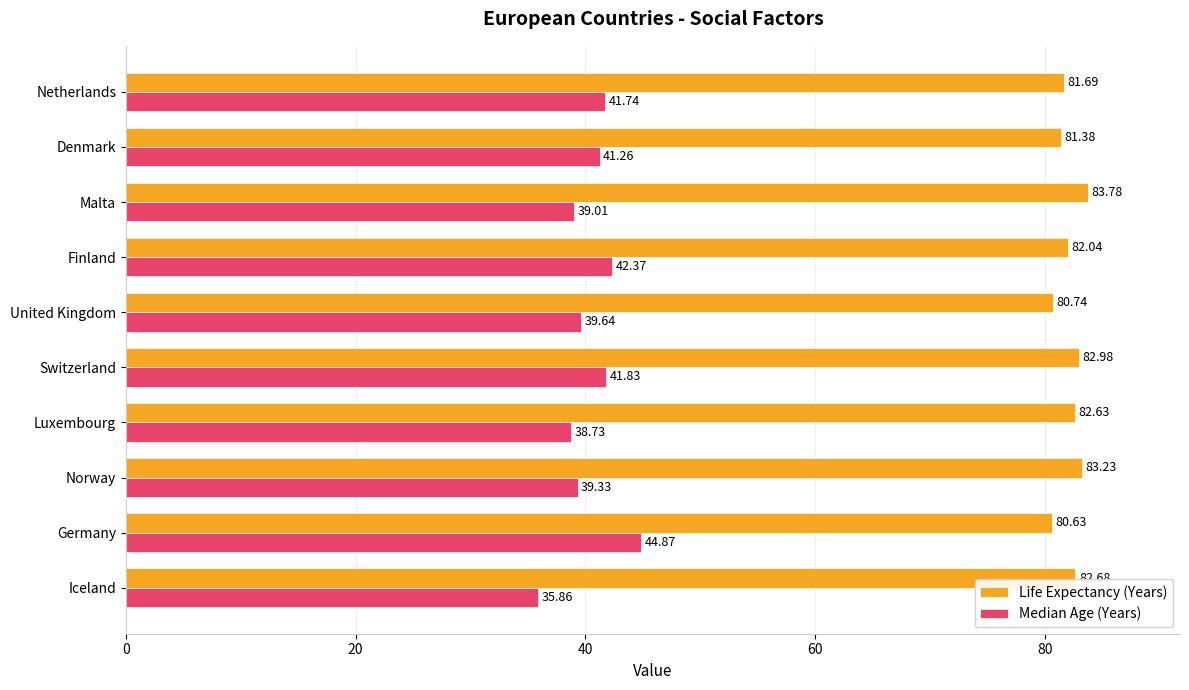

What is the difference between the highest and lowest values at Norway?

43.9